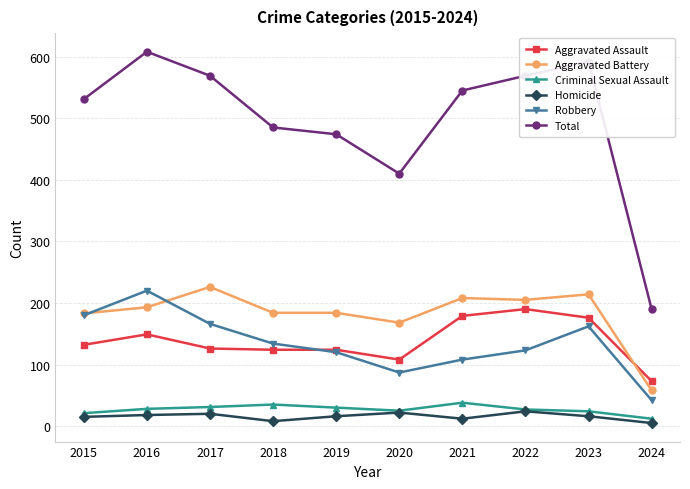

In Total, how many points are lower than both neighbors (excluding endpoints)?

1